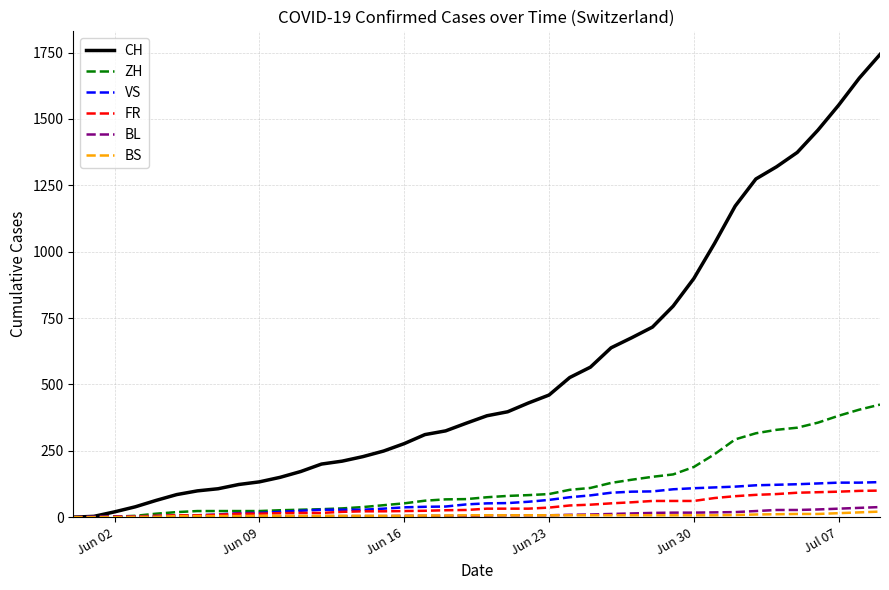

How many lines are shown in the chart?

6